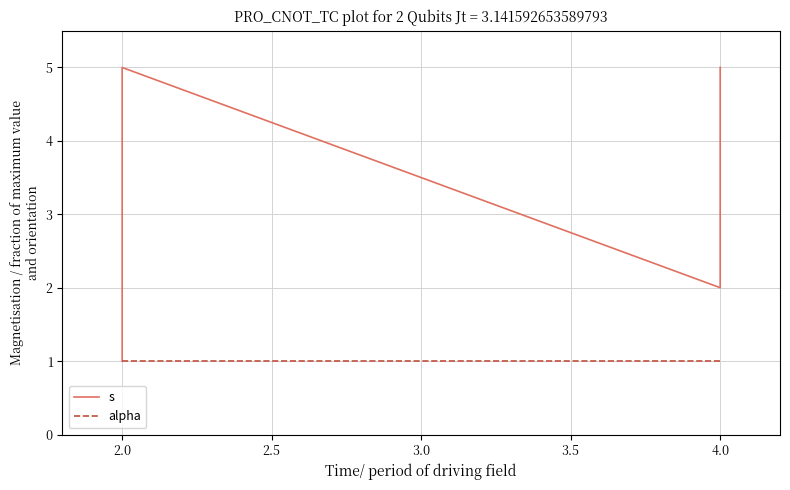

What is the maximum value shown in the chart?

5